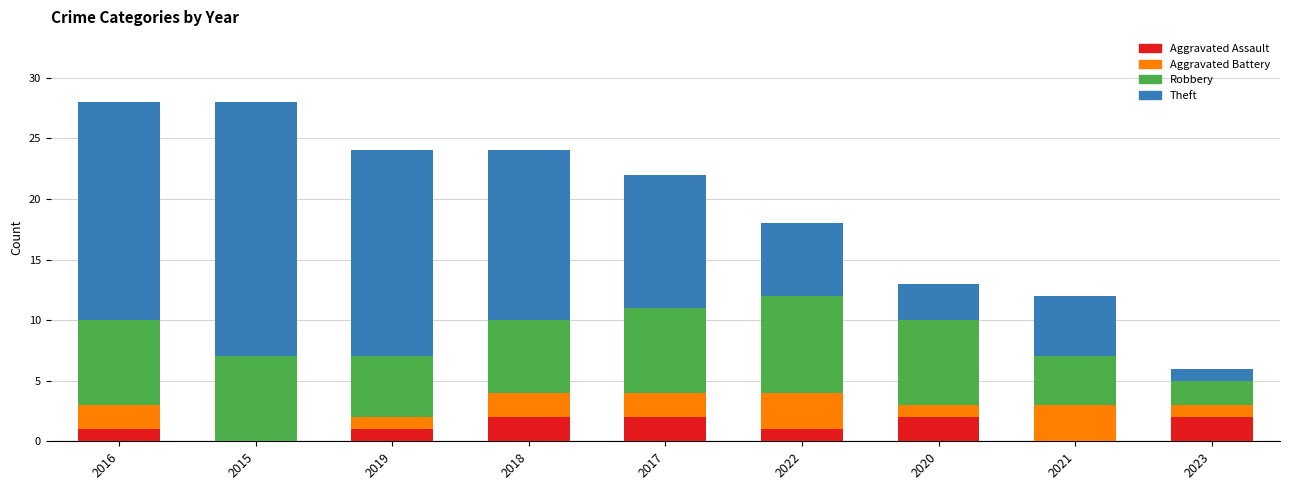

What is the total value across all series at 2022?

18